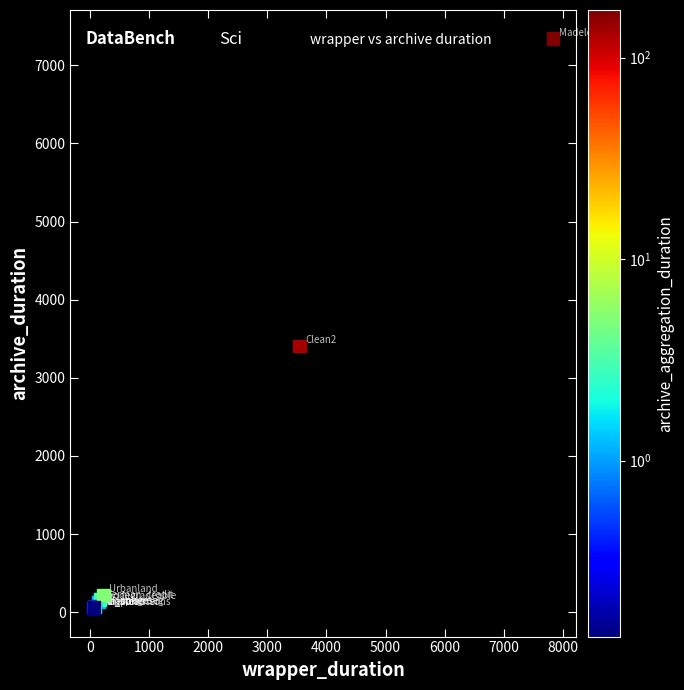

What Y value in the scatter plot is closest to 3697?

3409.2